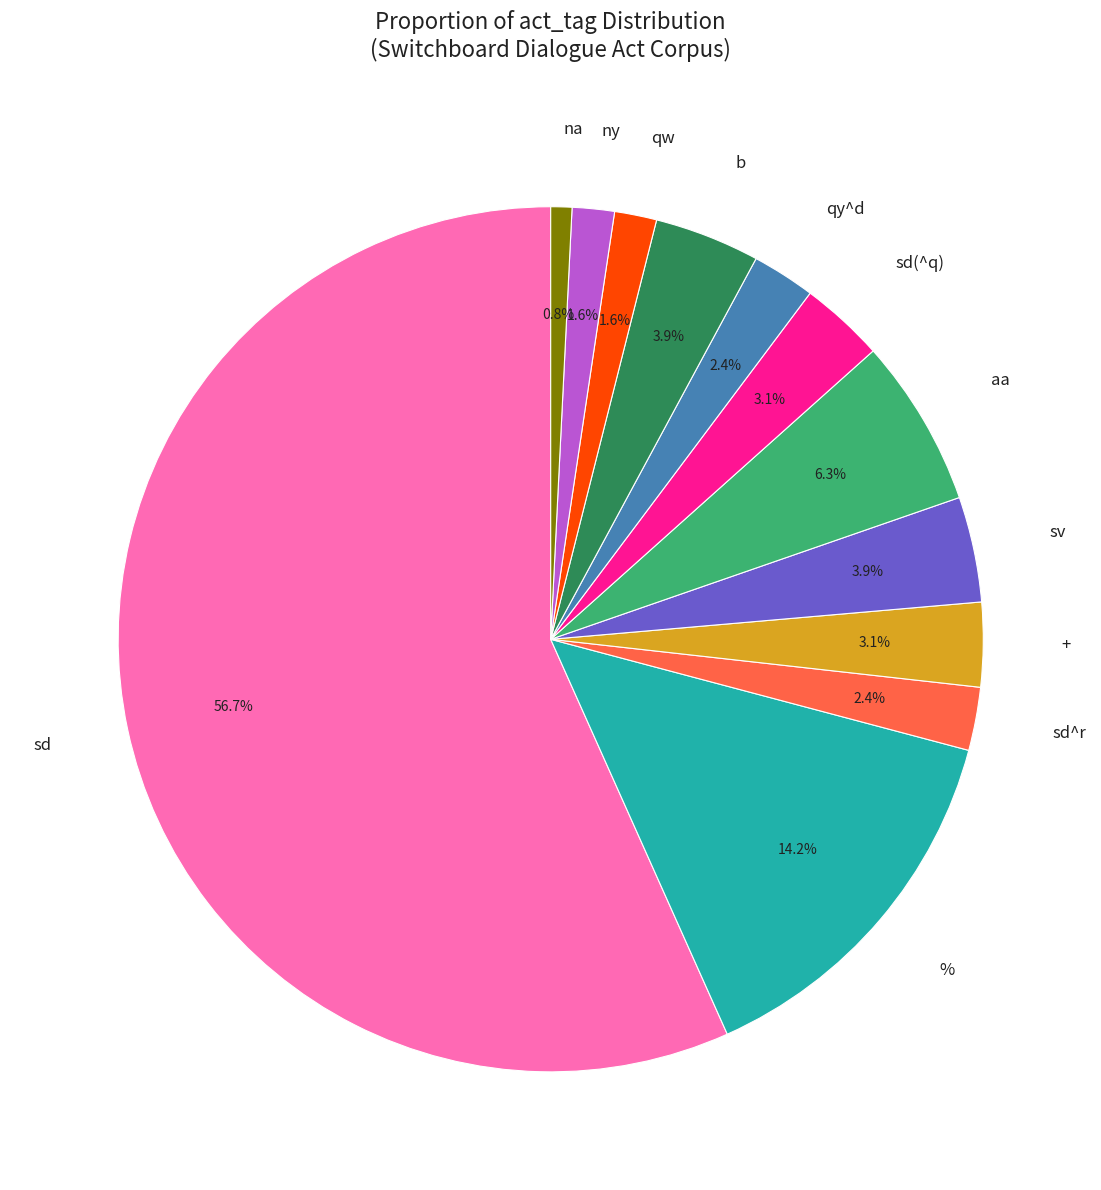

Combined, do qw and aa account for over 50%?

No